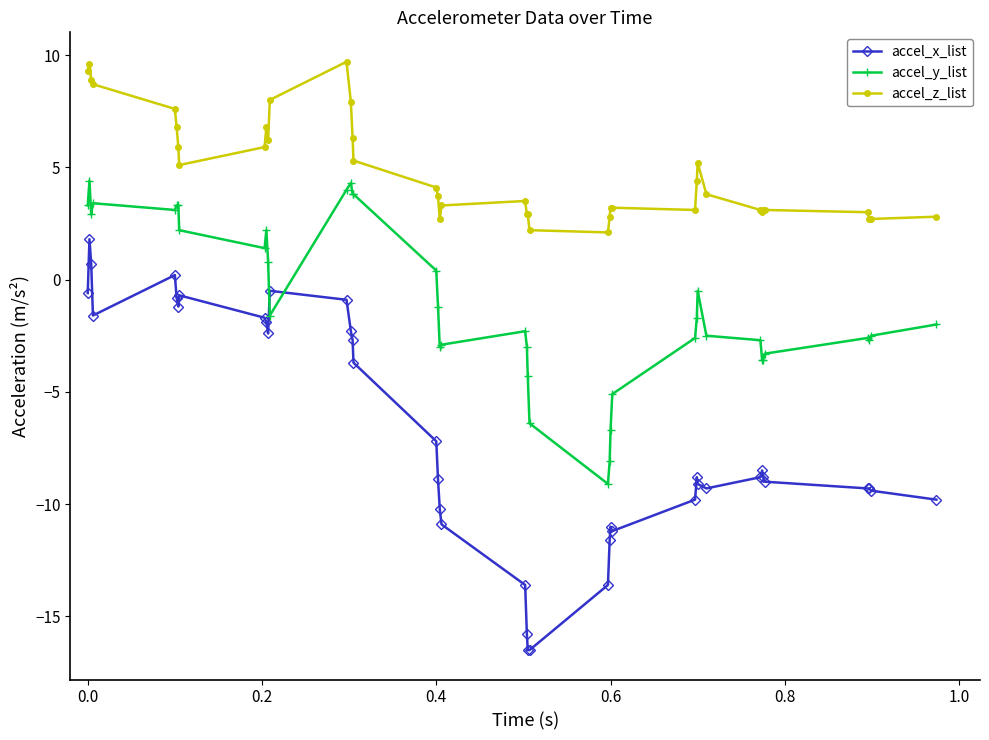

What is the difference between the maximum and minimum values in the accel_z_list series?

7.6